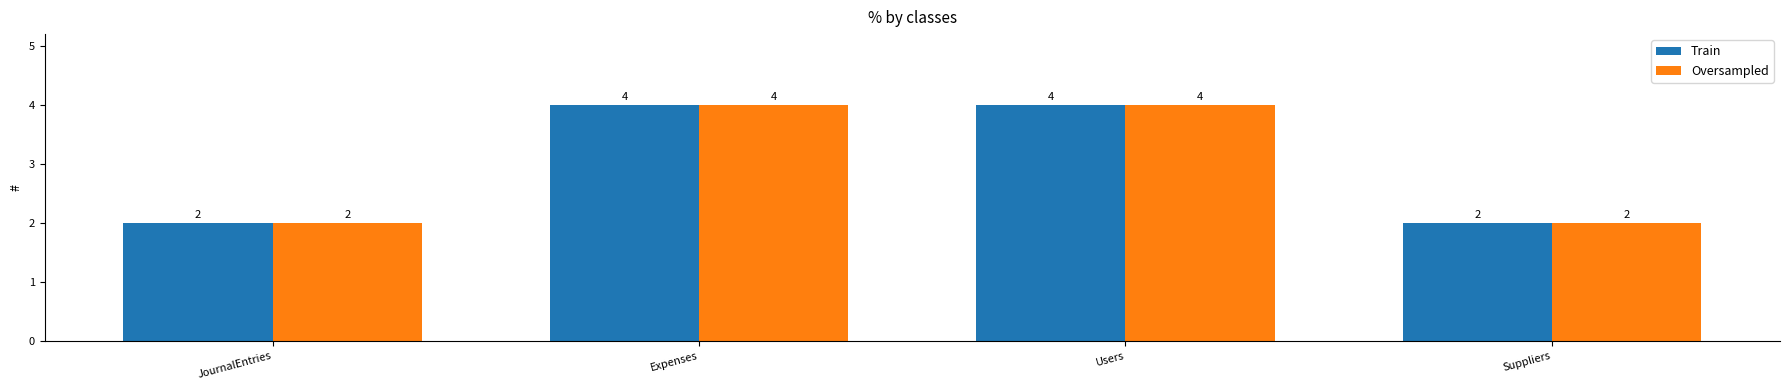

Count the number of categories in the chart.

4